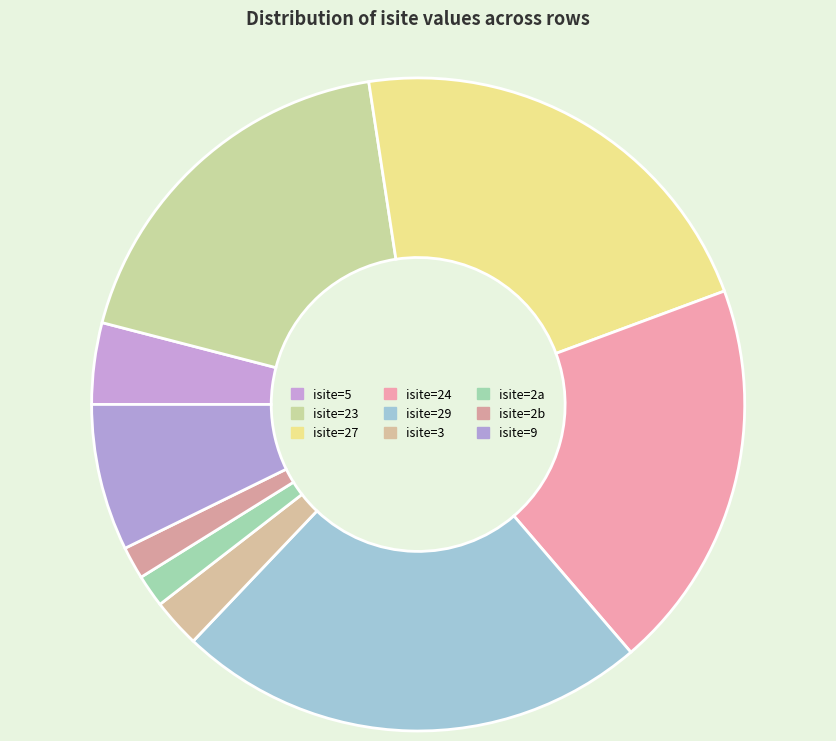

Count the number of slices in the pie.

9